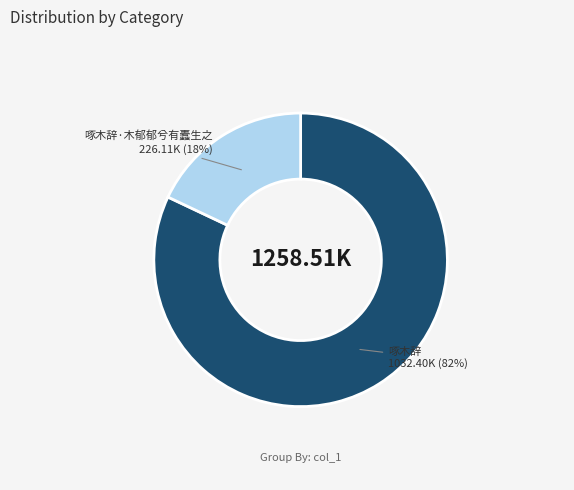

What is the ratio of the value at 啄木辞 to the value at 啄木辞·木郁郁兮有蠹生之?

4.6